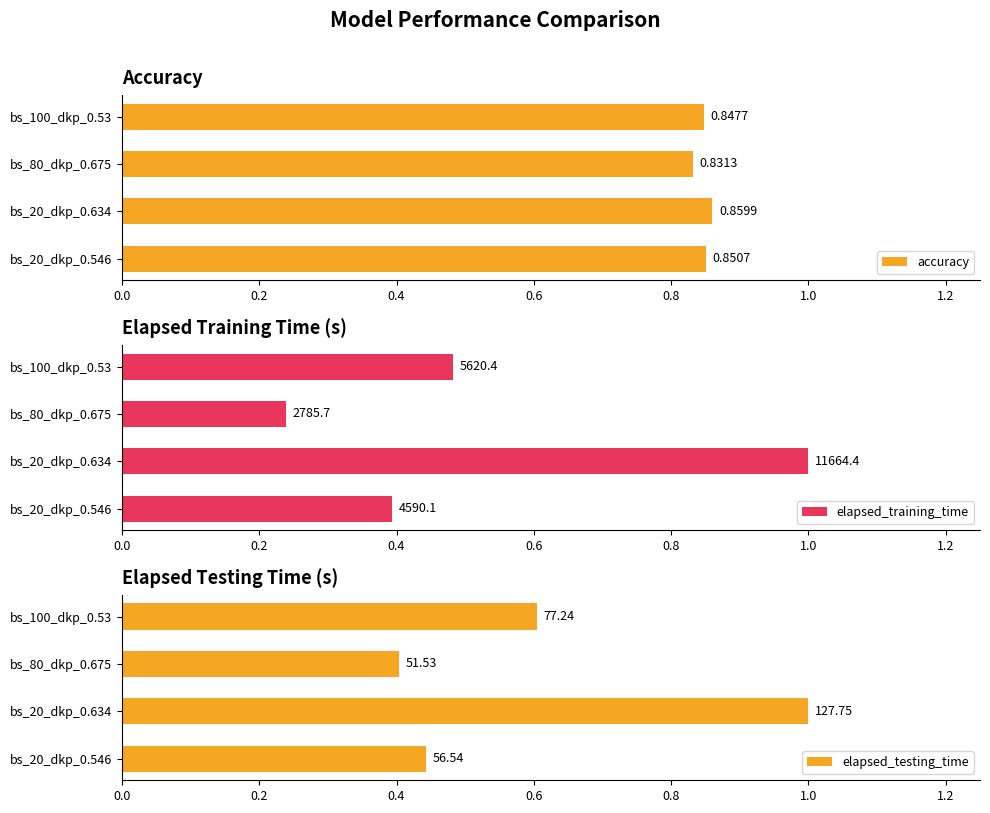

Count the number of data series in this chart.

3